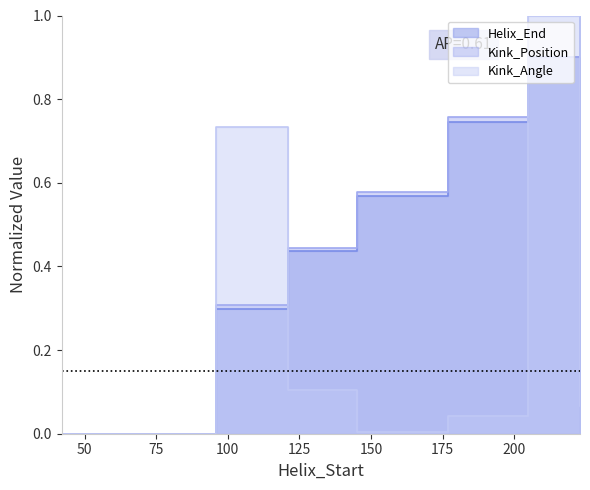

At which label does Kink_Position reach its peak?

223